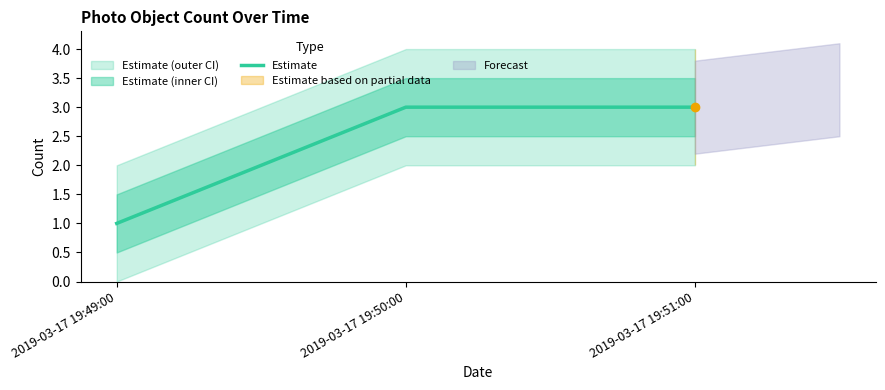

What is the sum of the values at 2019-03-17 19:49:00 and 2019-03-17 19:51:00?

4